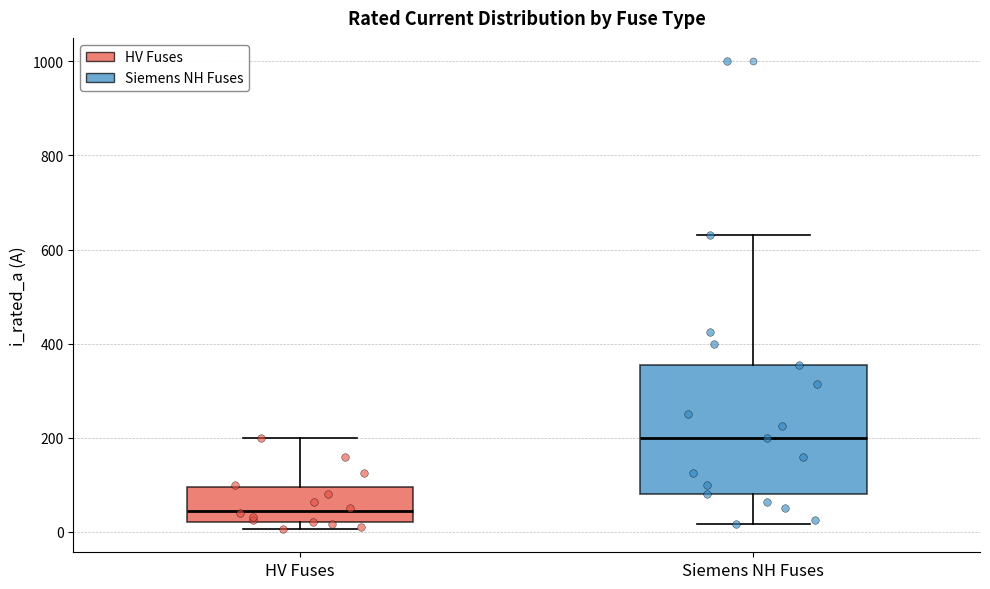

Where does the upper whisker of the box for HV Fuses end on the y-axis? The values are not printed on the chart, so give them approximately, as read against the axis.

200